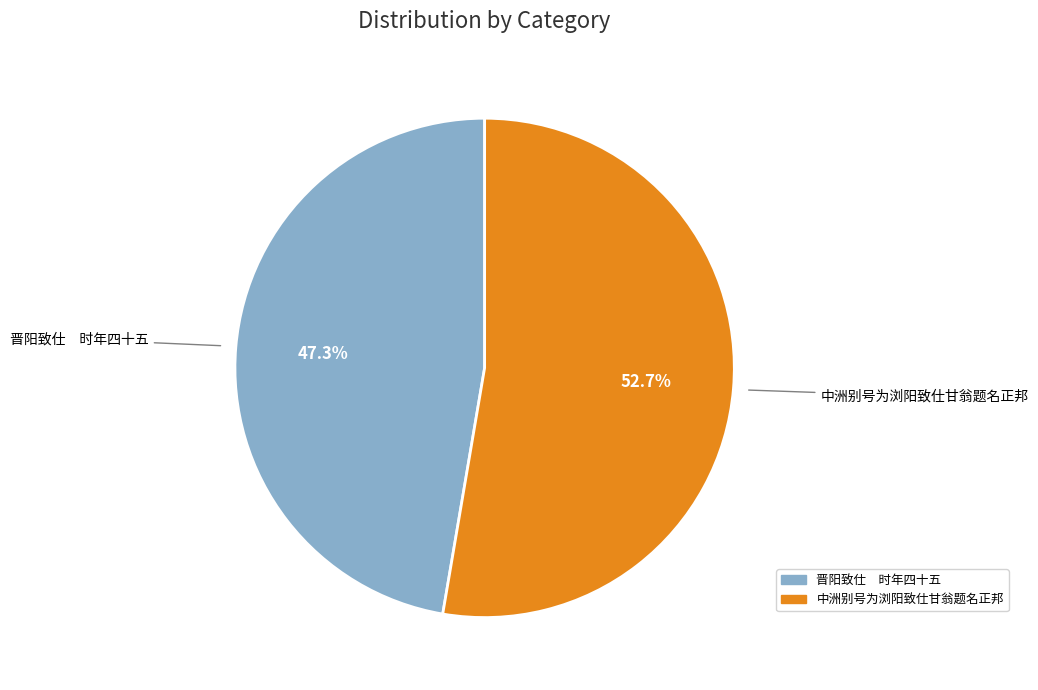

What percentage do 晋阳致仕 时年四十五 and 中洲别号为浏阳致仕甘翁题名正邦 together represent?

100.0%